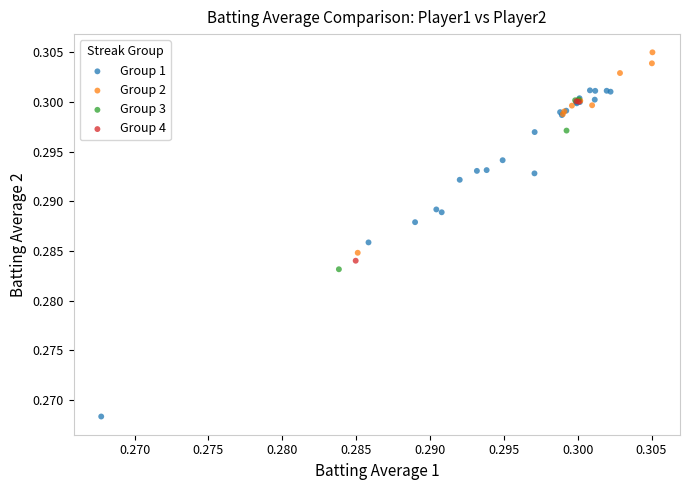

Which series contains the lowest Y value?

Group 1